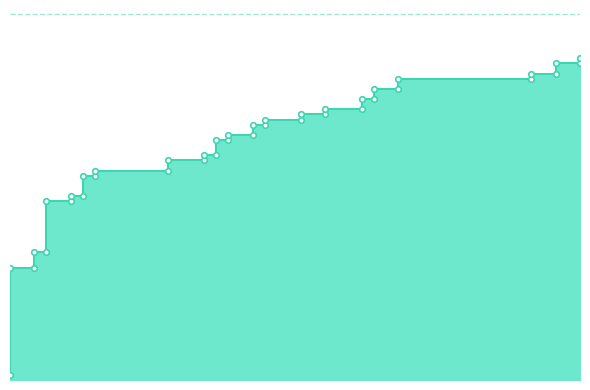

Is the value of tpr_line at 30 greater than the value of roc_auc at 4?

No